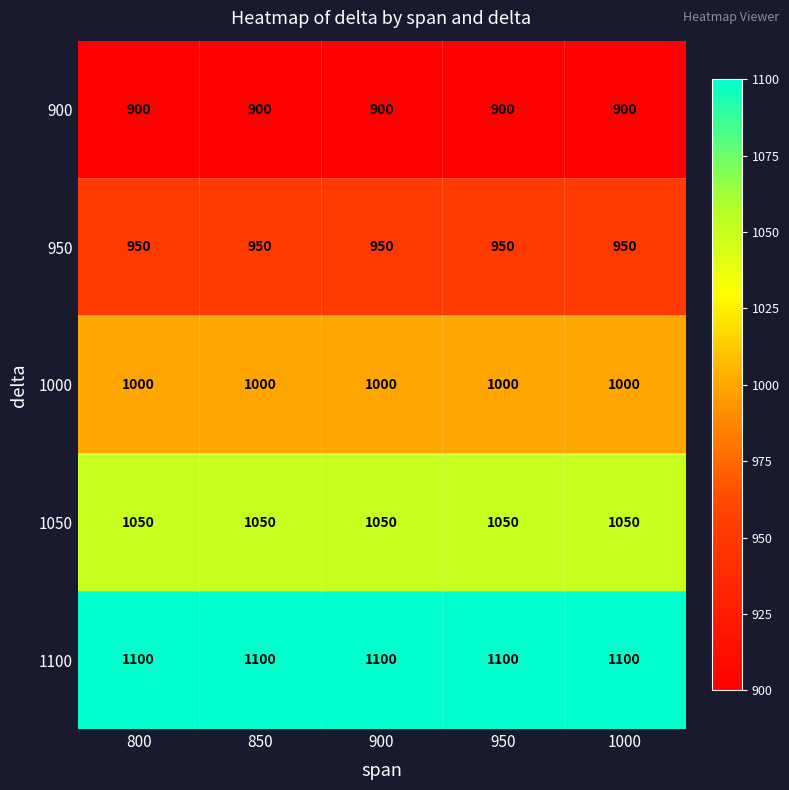

What is the approximate value of 1000 at 800?

1000